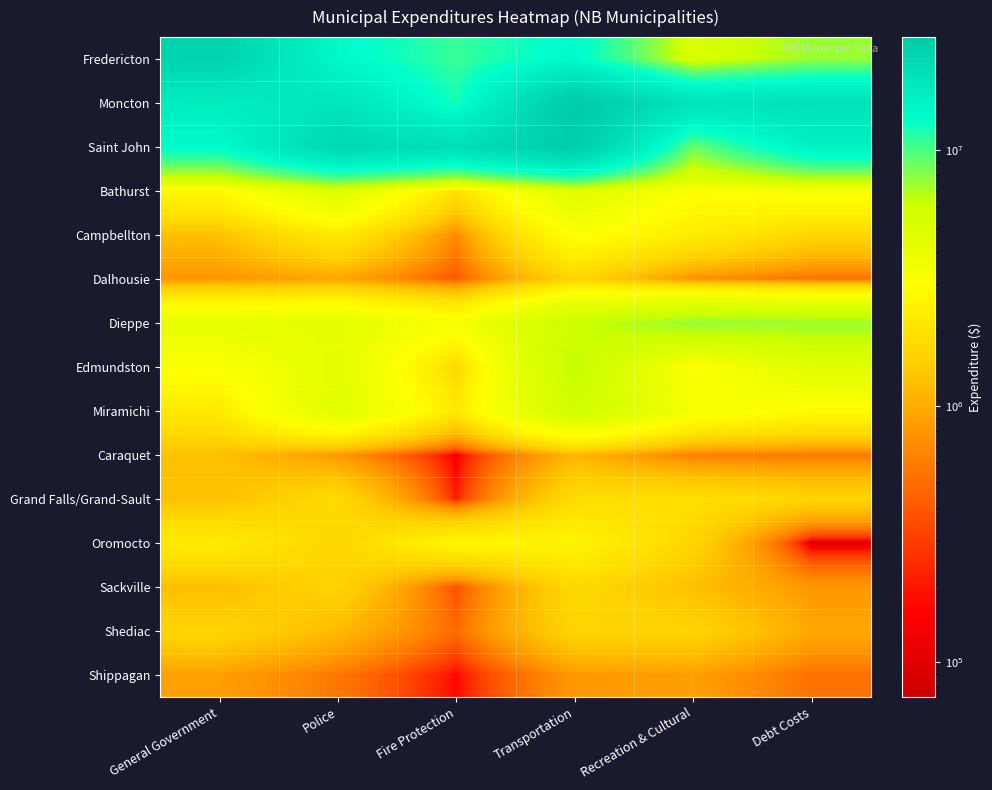

Which series has the largest range (max minus min)?

Fredericton